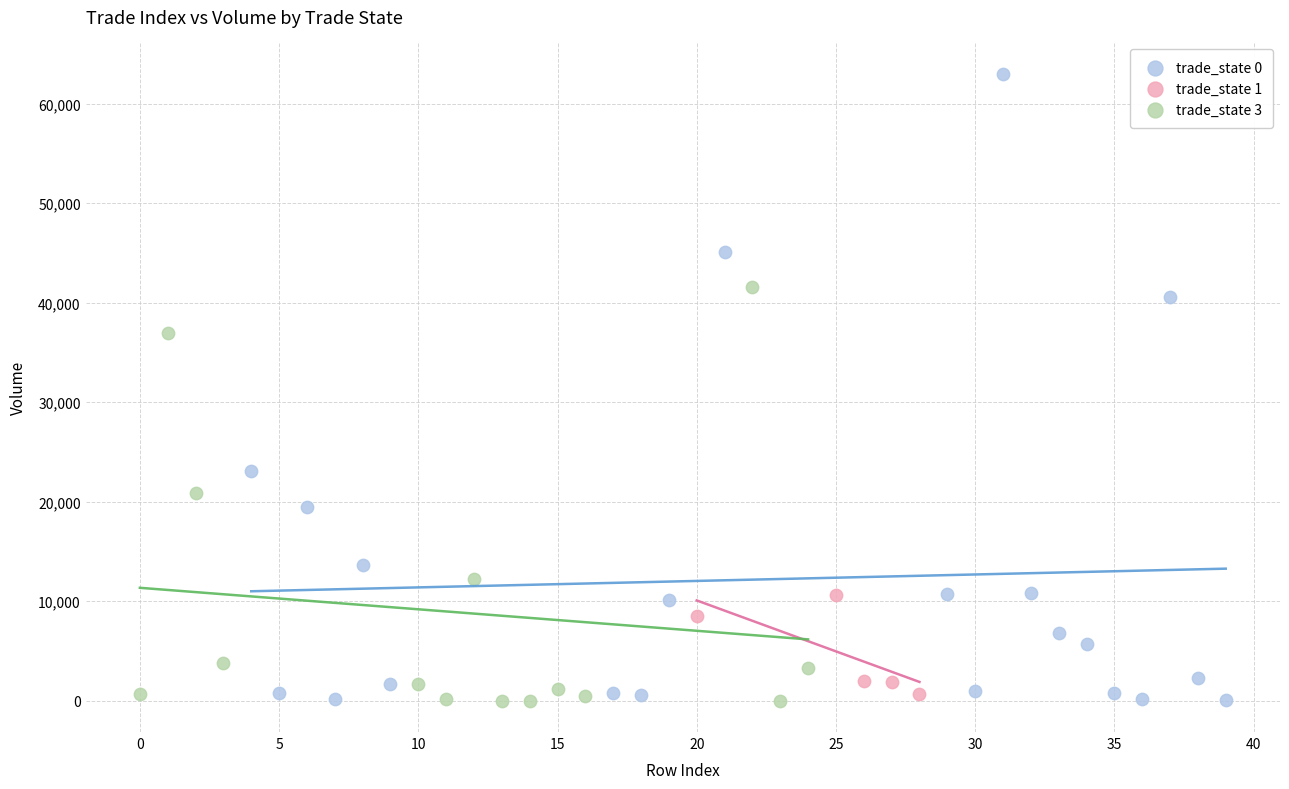

Which series reaches the maximum Y coordinate?

trade_state 0